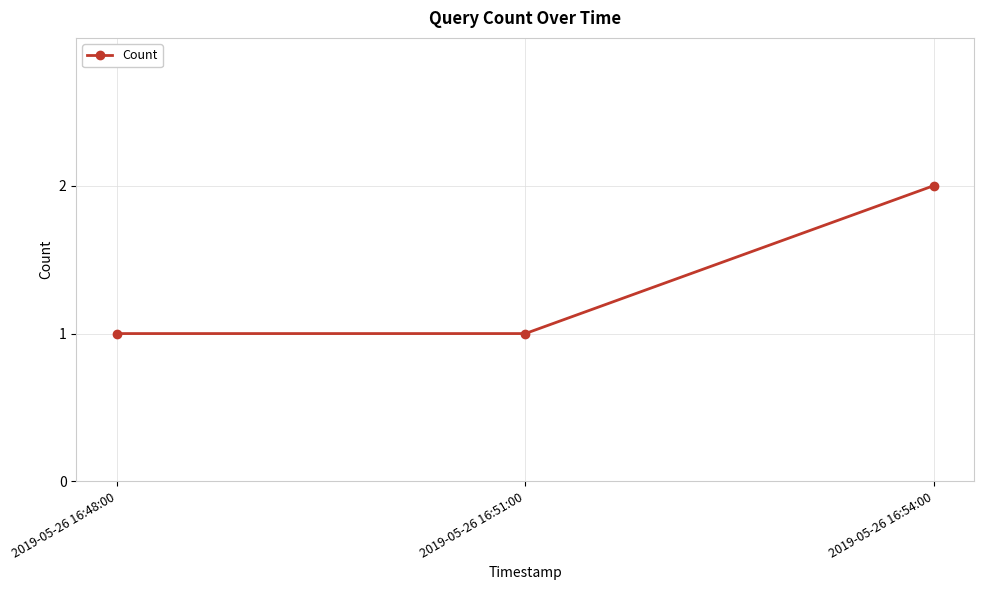

What is the value of the 2nd point from the left?

1